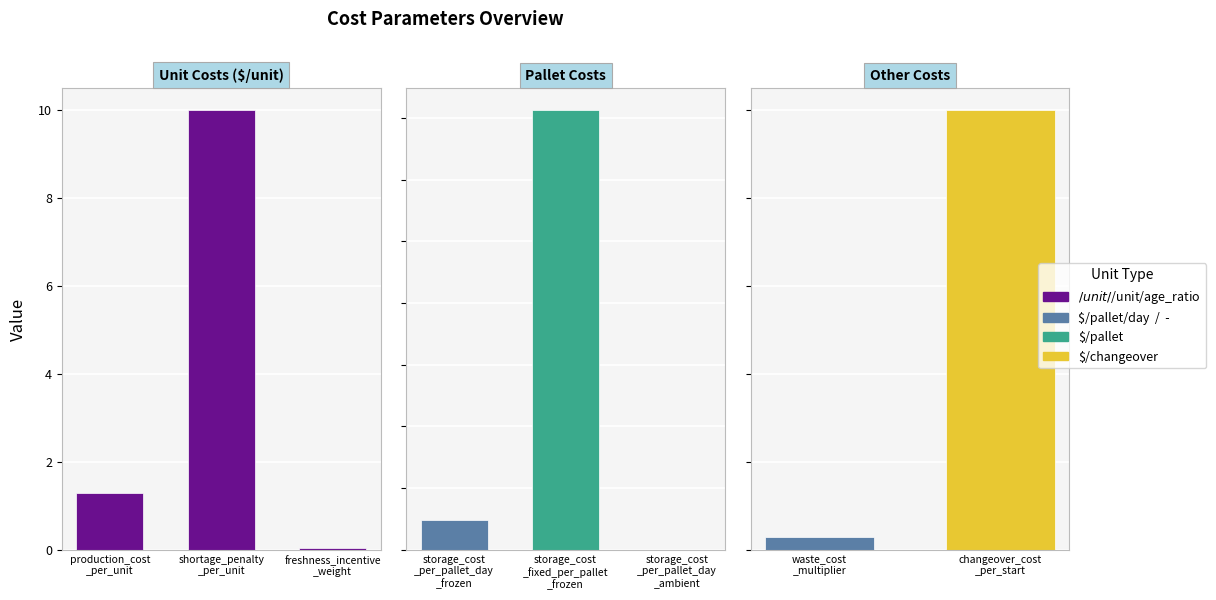

The $/unit series shows 0.0 at storage_cost_per_pallet_day_frozen. True or false?

True